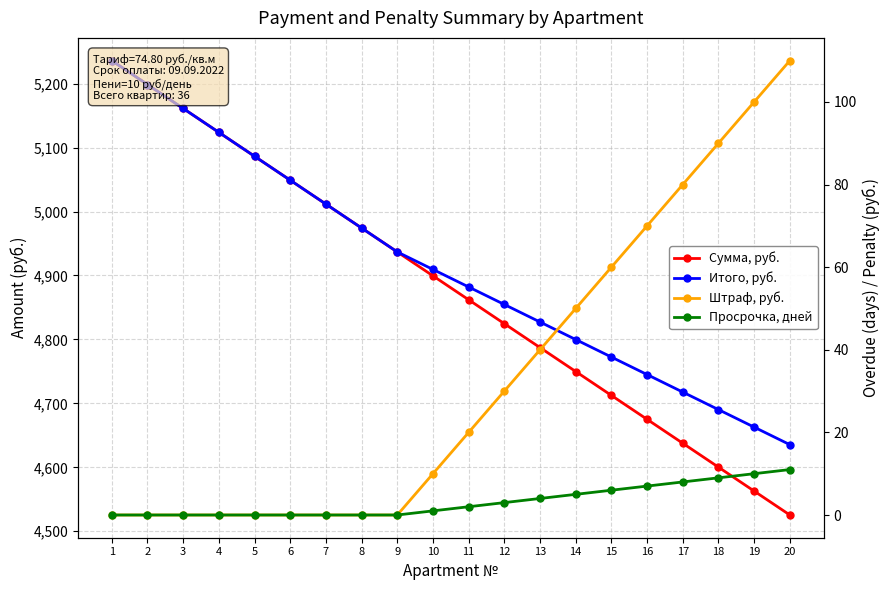

How many data points in Штраф, руб. are less than 20?

10